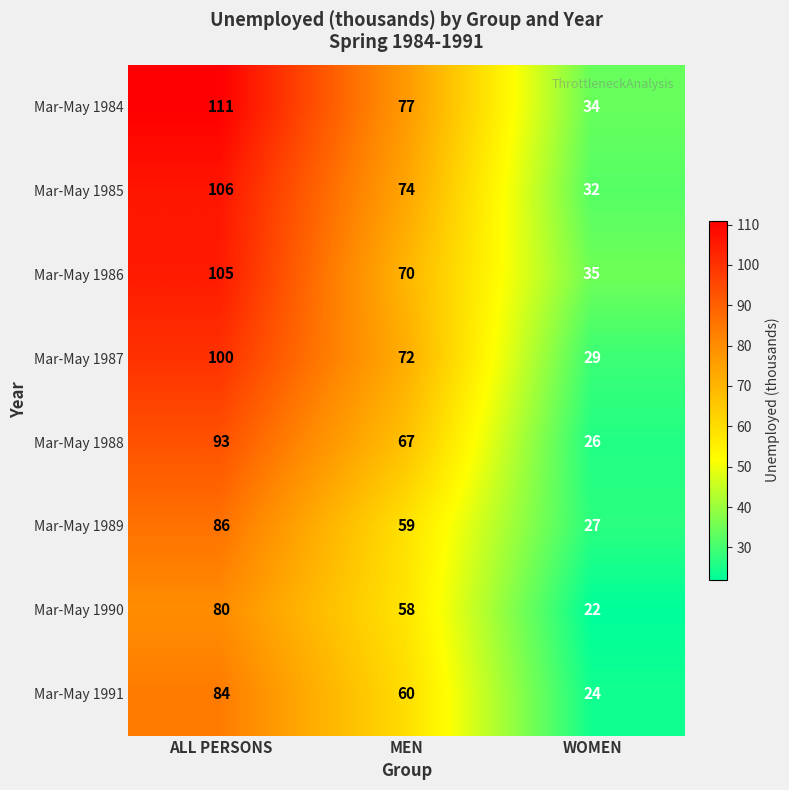

At which label does Mar-May 1984 first exceed 77?

ALL PERSONS